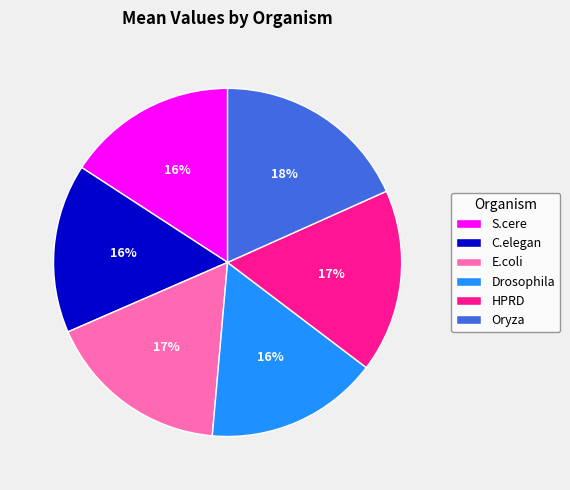

Count the number of slices in the pie.

6